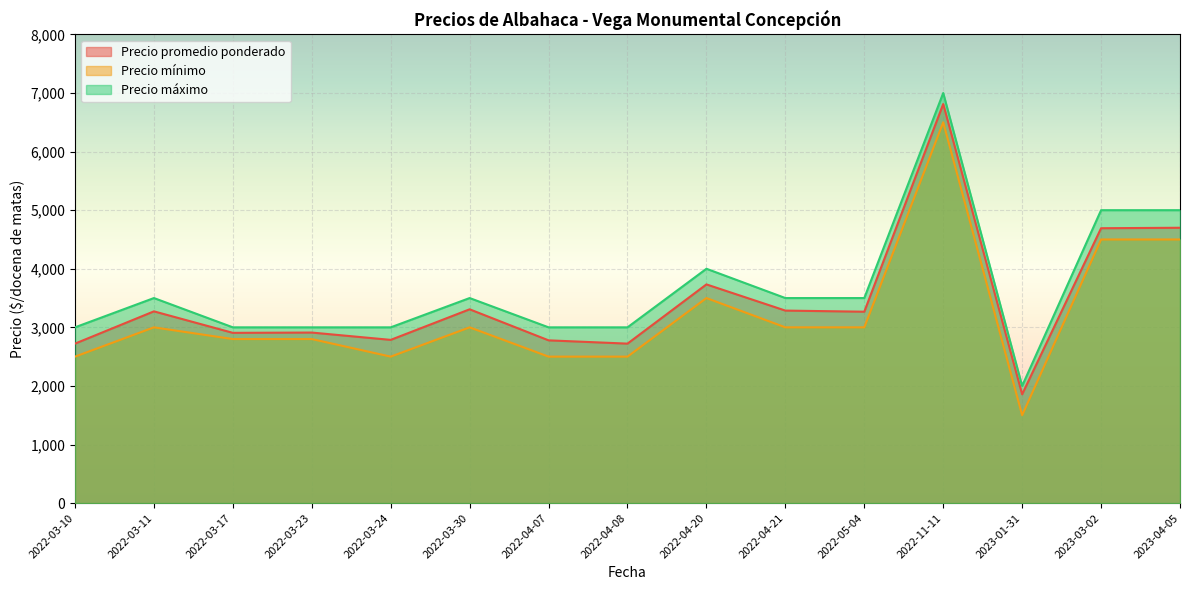

What is the smallest value displayed?

1500